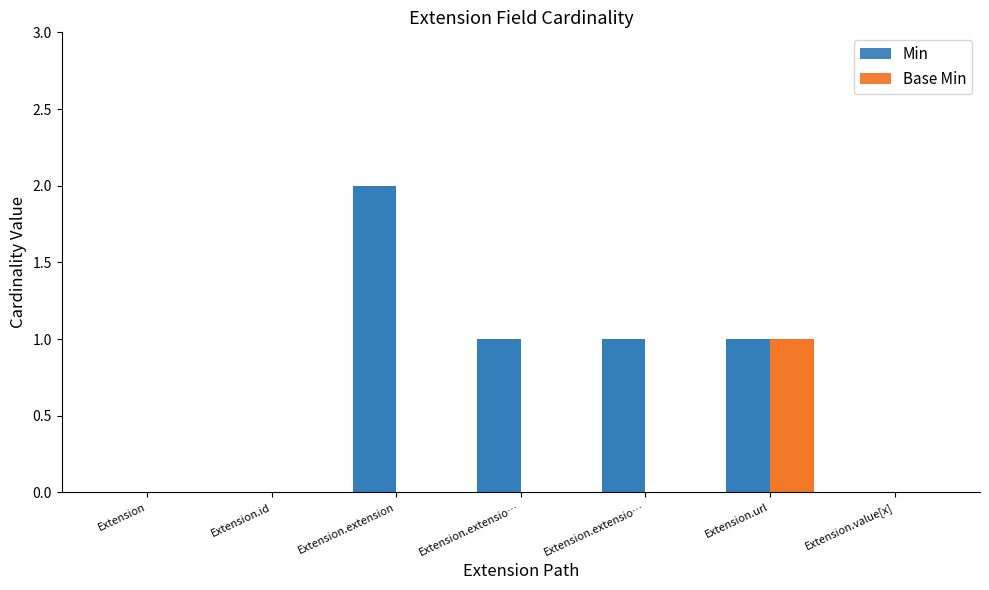

How many groups of bars are there?

7